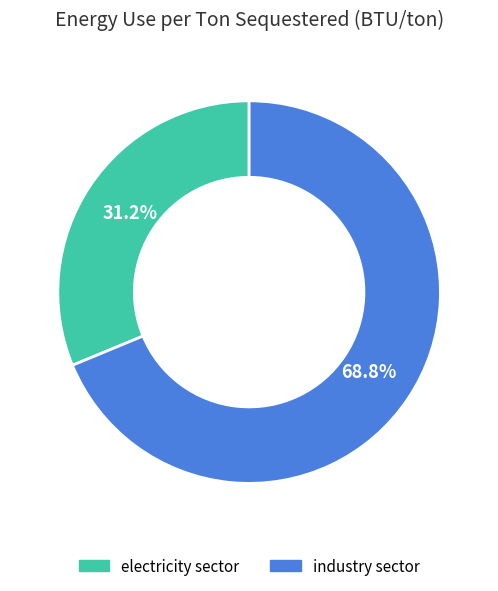

What is the largest slice in the pie chart?

industry sector